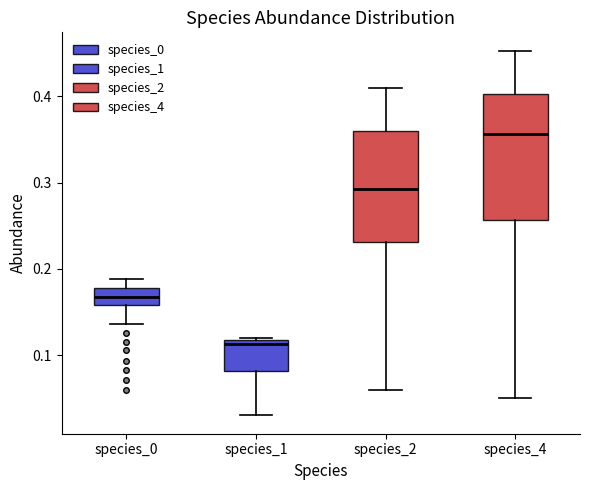

Which box has the lowest median line?

species_1